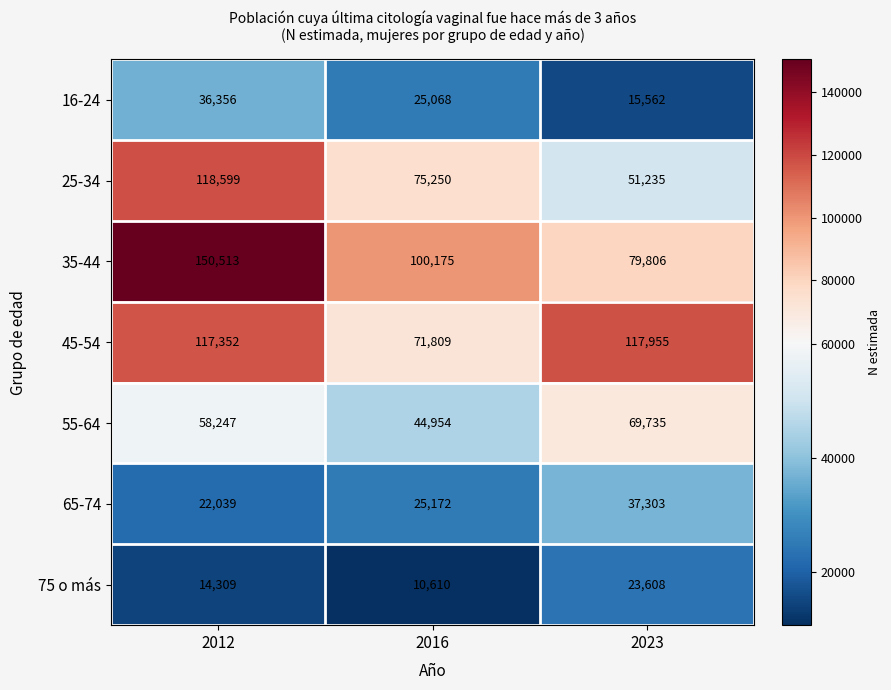

Which category has the lowest value across all series?

2016